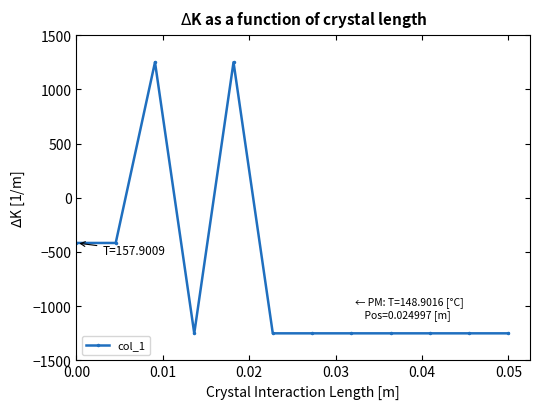

What is the value of the 9th point from the left?

-1250.0